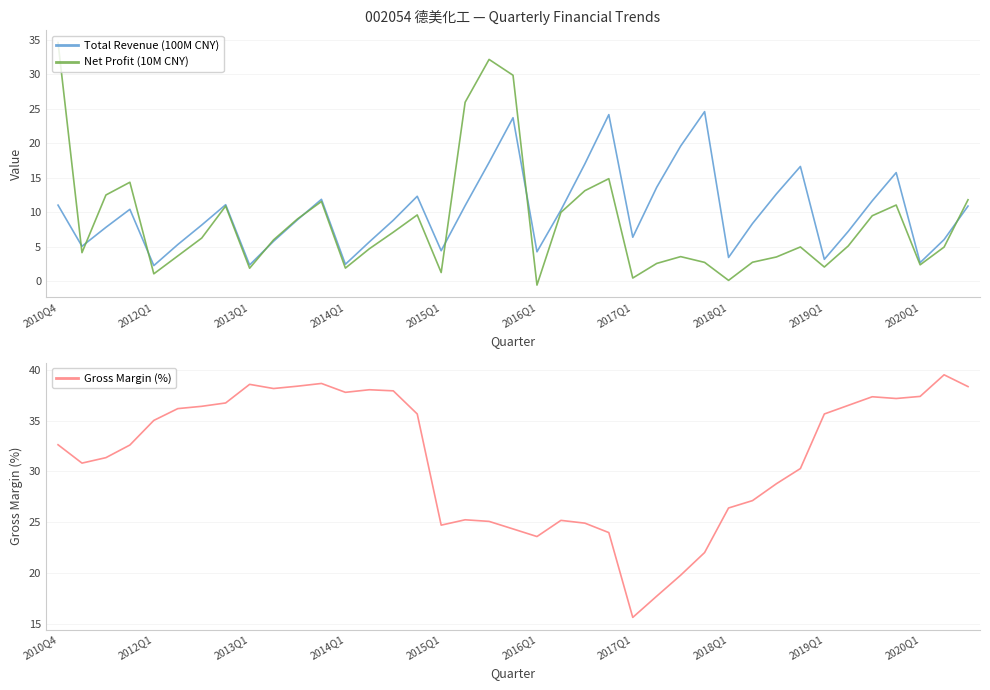

How many values in the Gross Margin (%) series exceed 32?

21